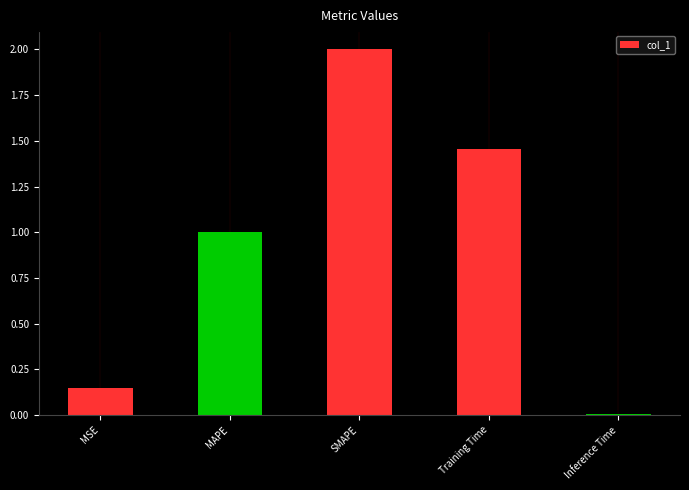

Which category has the lowest value across all series?

Inference Time